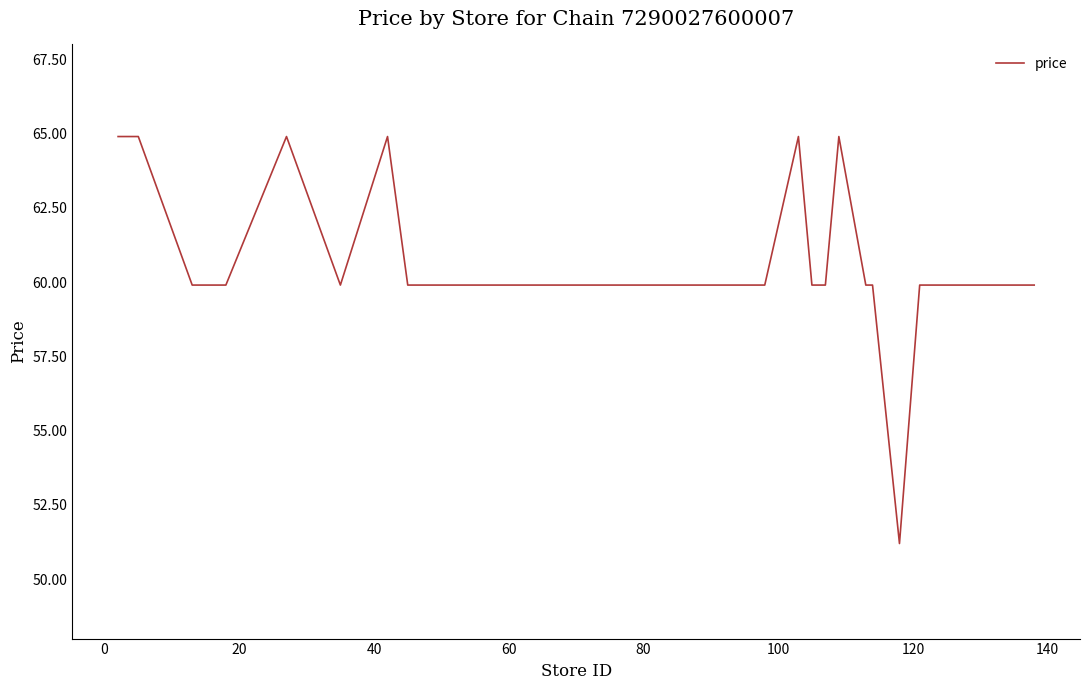

What is the minimum value shown in the chart?

51.2